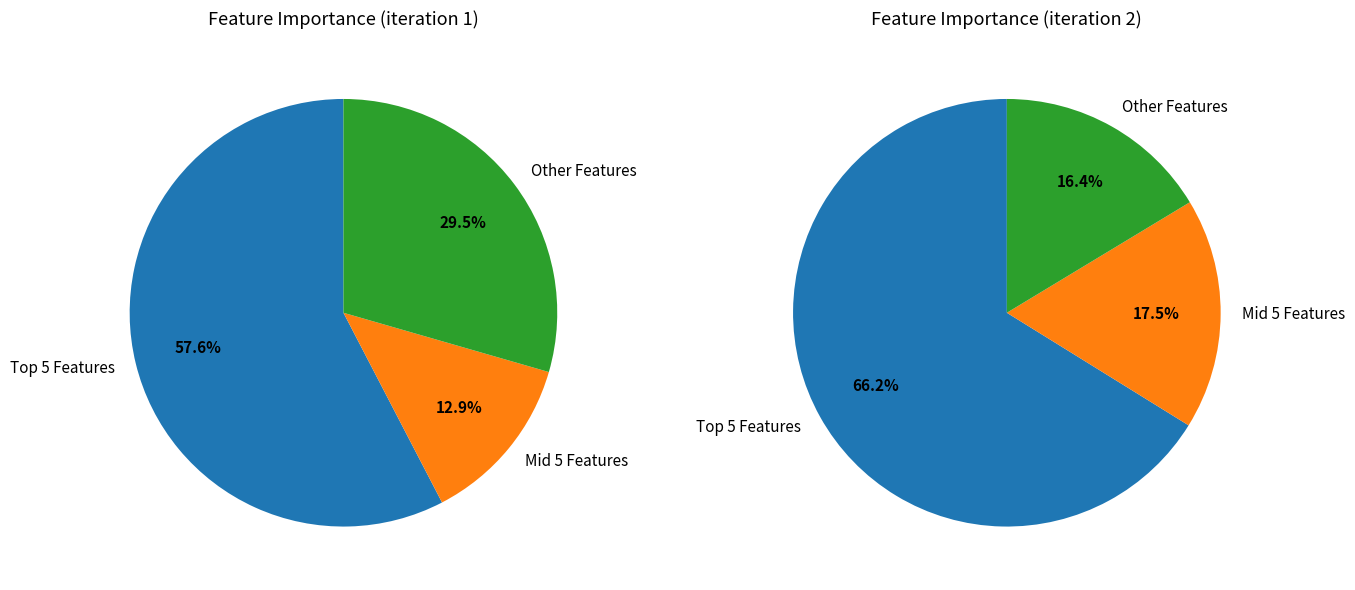

To the nearest percent, what percentage of the pie is 3?

16%